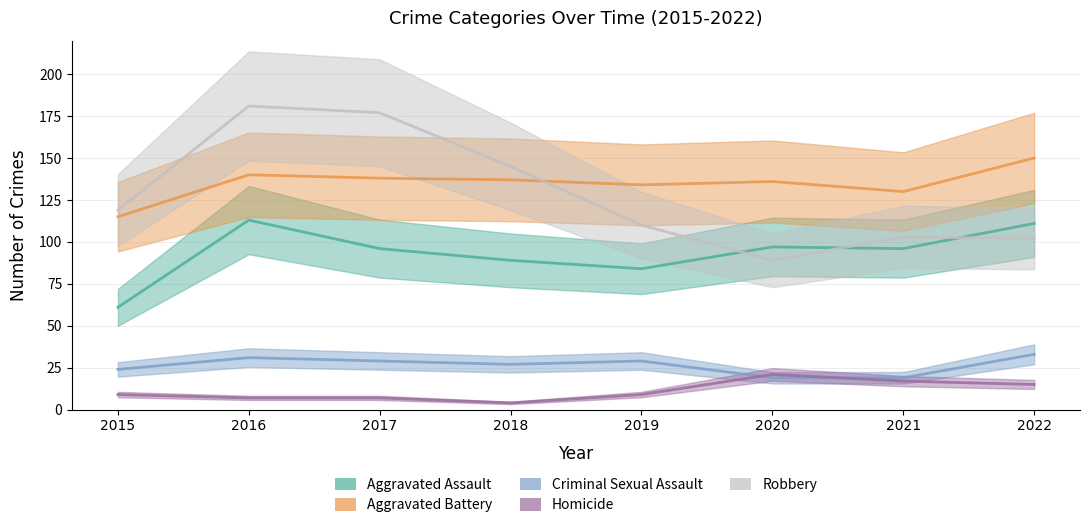

Where does the Robbery series first go above 119?

2016